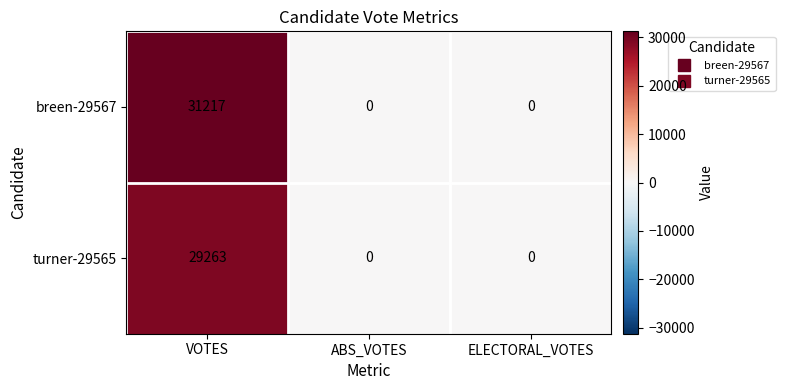

What is the spread (max minus min) of values at VOTES?

1954